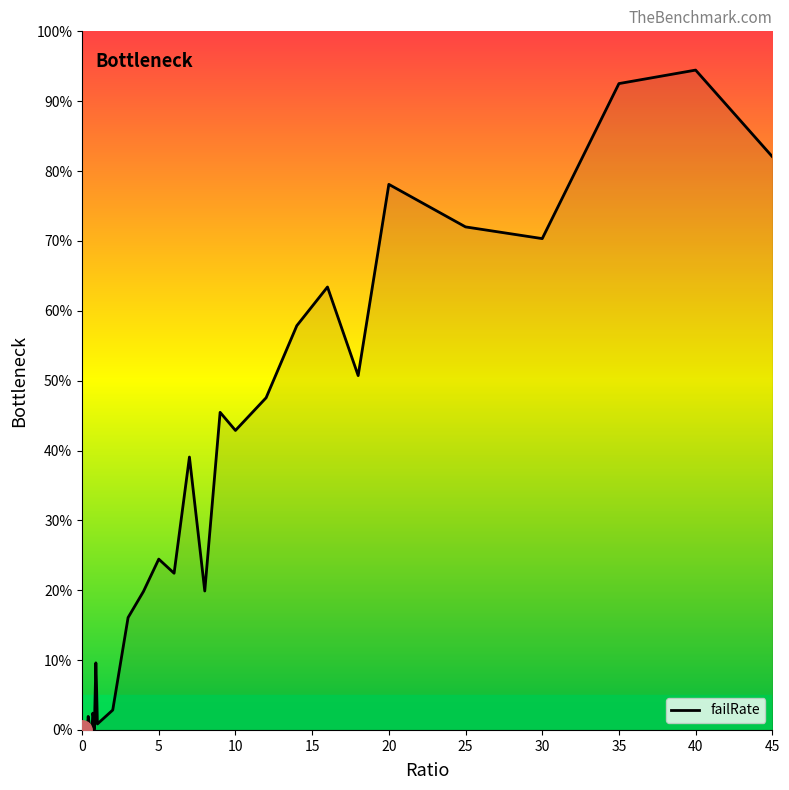

What is the maximum value shown in the chart?

94.5